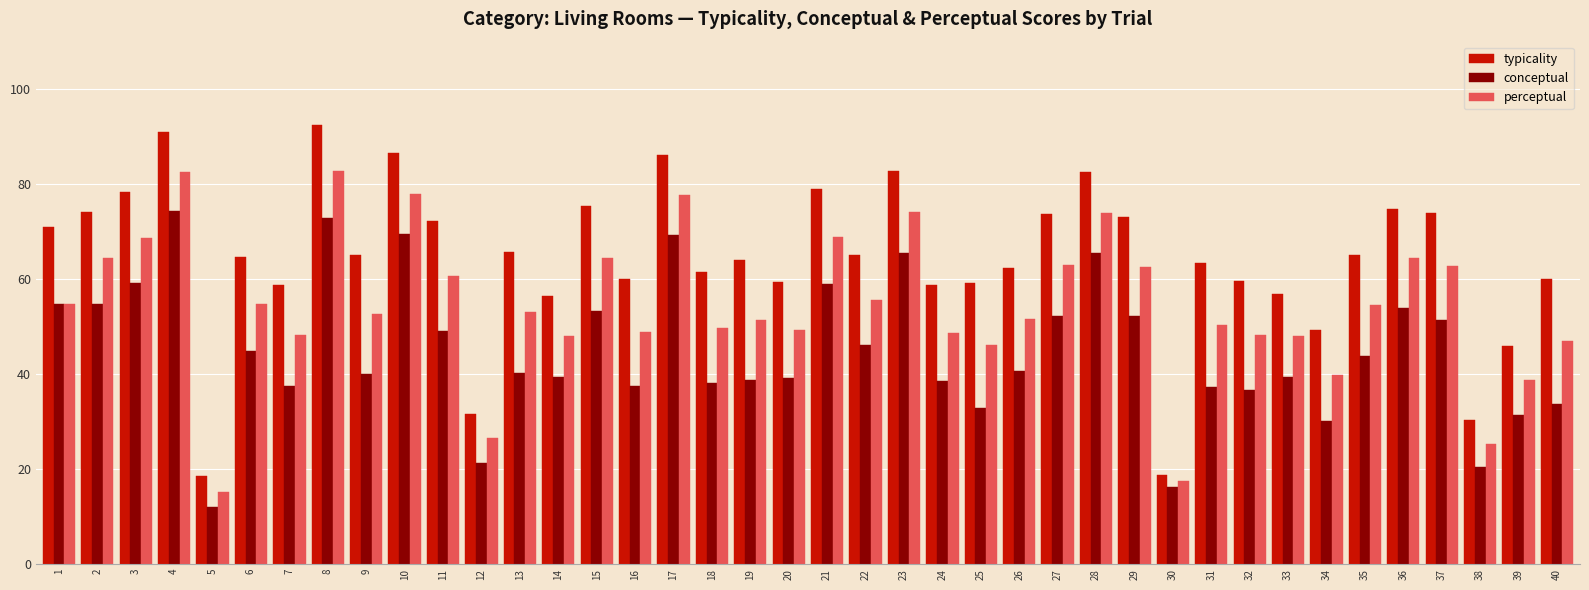

What is the spread (max minus min) of values at 10?

17.1